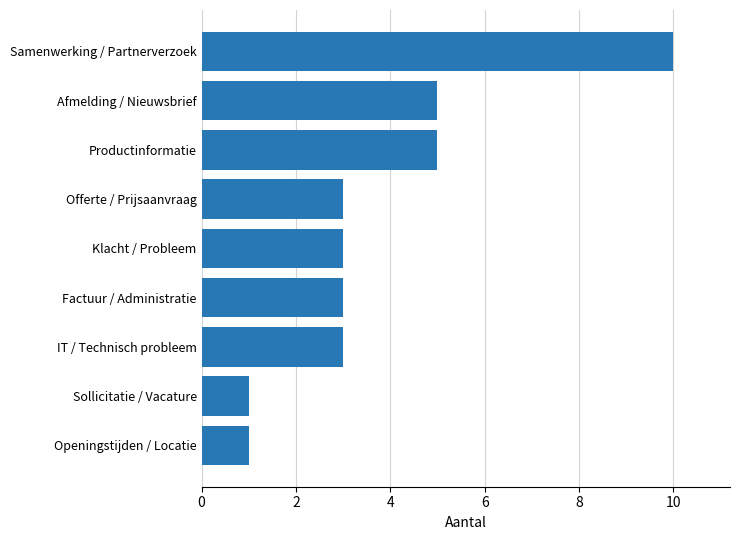

Reading bottom to top, what are all the values shown in this chart?

Openingstijden / Locatie=1	Sollicitatie / Vacature=1	IT / Technisch probleem=3	Factuur / Administratie=3	Klacht / Probleem=3	Offerte / Prijsaanvraag=3	Productinformatie=5	Afmelding / Nieuwsbrief=5	Samenwerking / Partnerverzoek=10